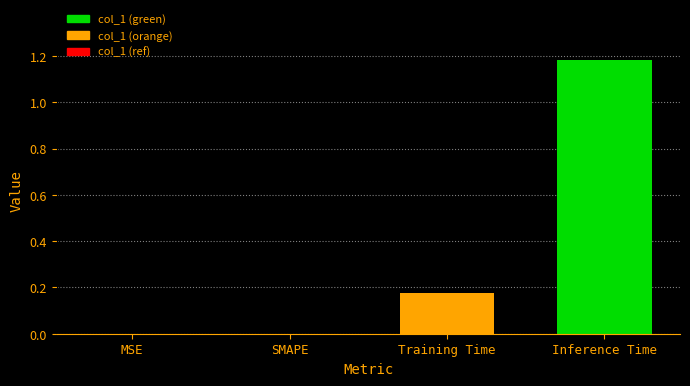

What is the change in value from MSE to Training Time?

+0.2